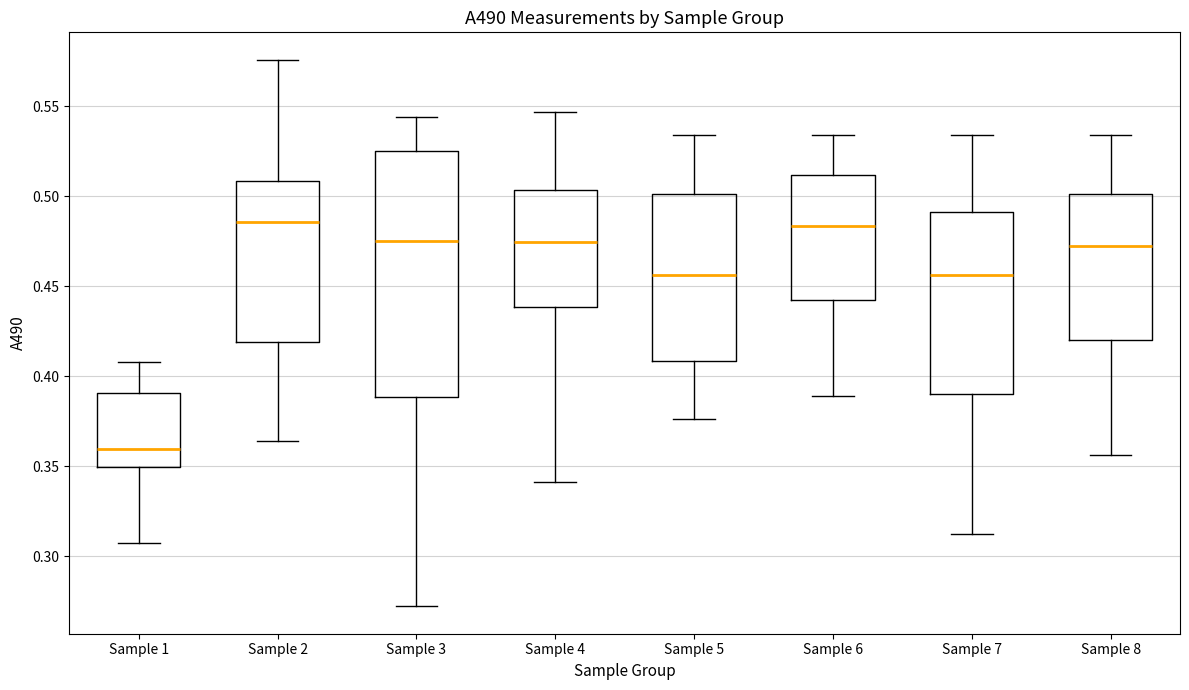

Comparing the boxes themselves (not the whiskers), which one is the tallest?

Sample 3